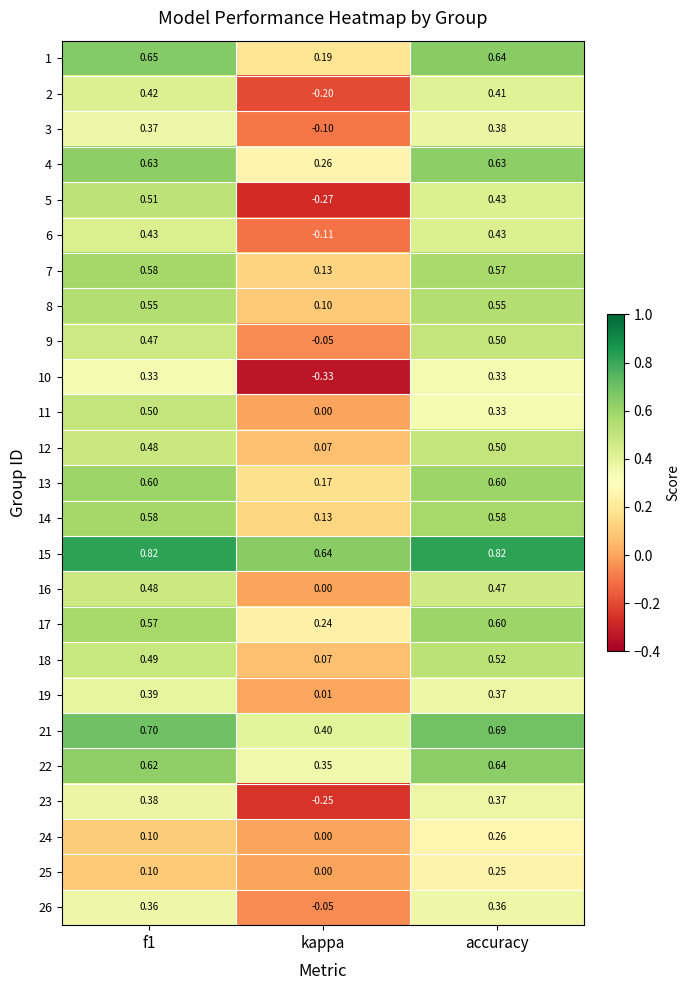

Is the value of 24 at accuracy greater than the value of 19 at f1?

No